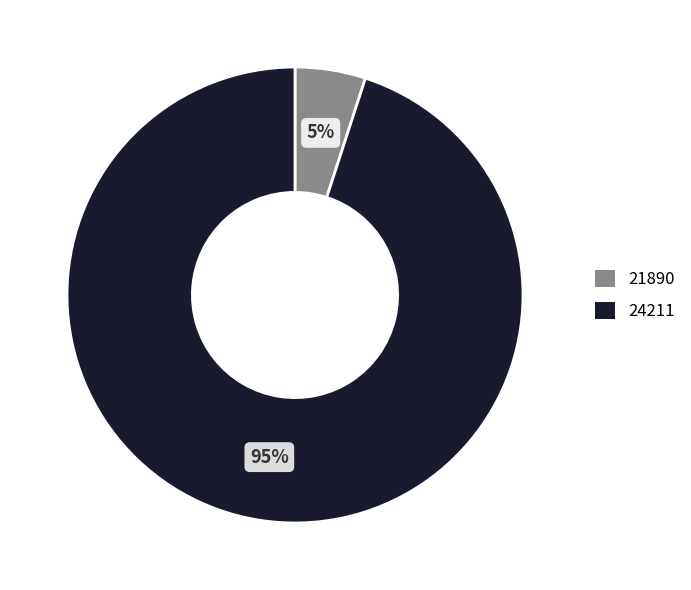

Which has a higher value, 21890 or 24211?

24211